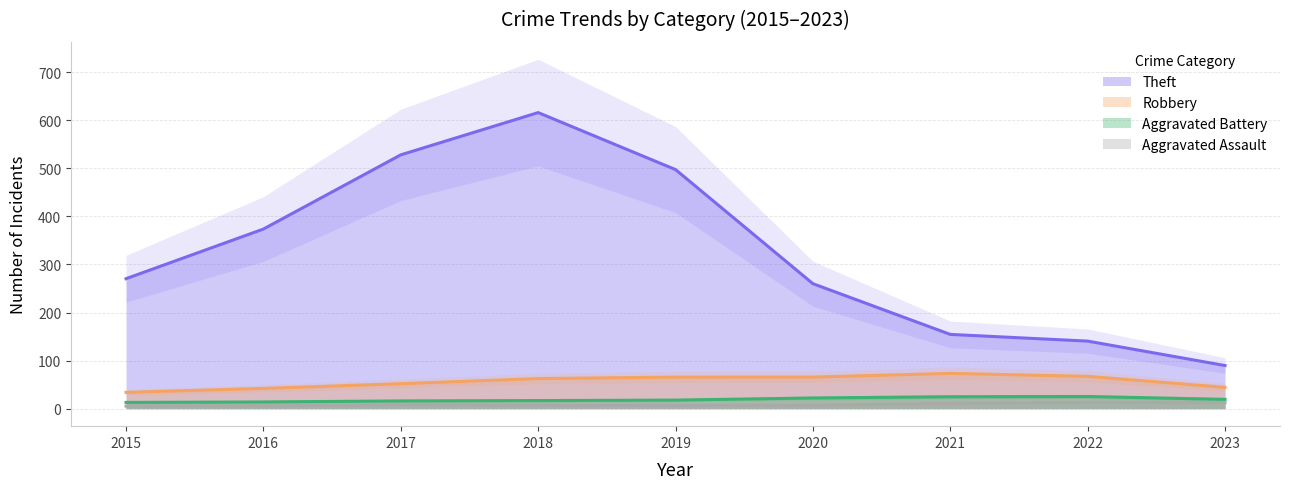

Which series has the largest range (max minus min)?

Theft